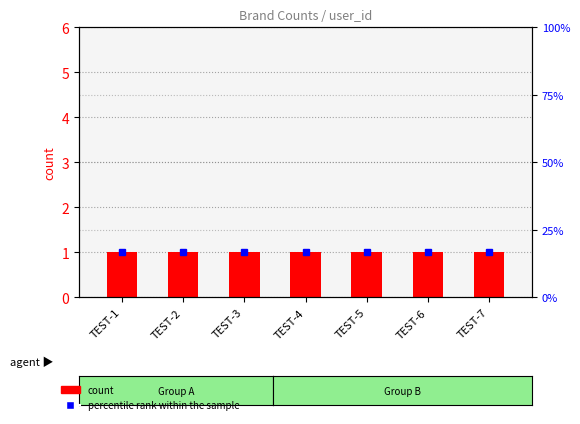

Is the value of count at TEST-1 greater than the value of percentile rank within the sample at TEST-3?

No